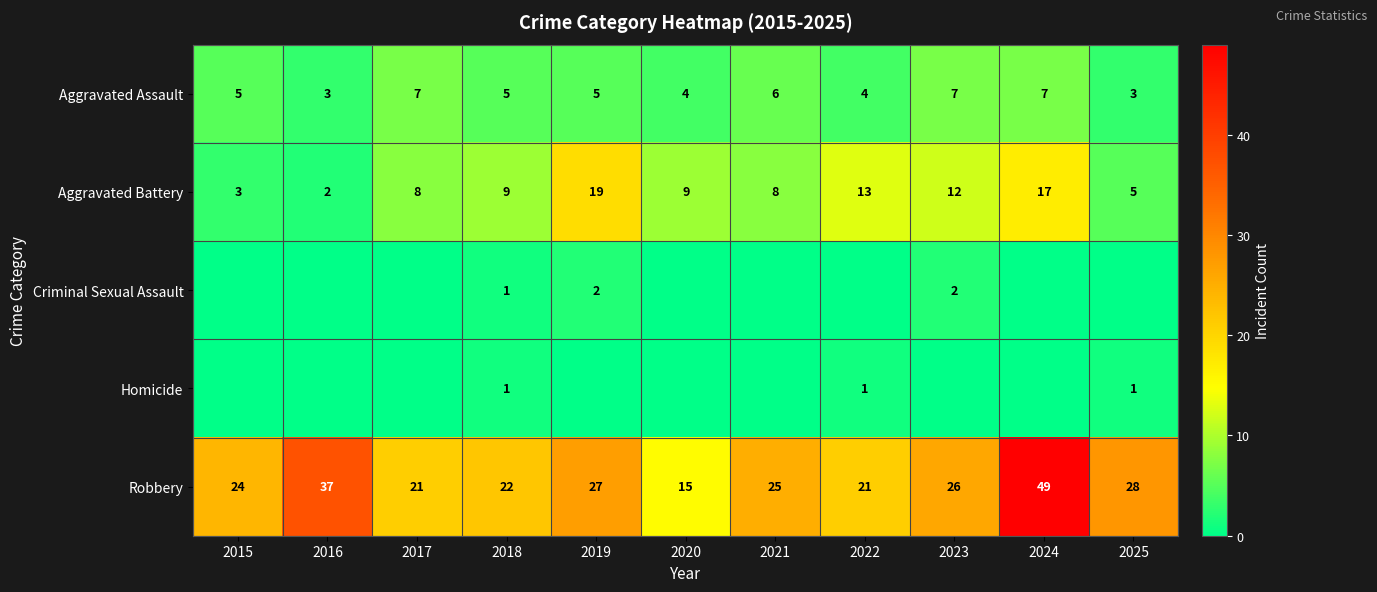

Where is Robbery nearest to the value 32?

2025